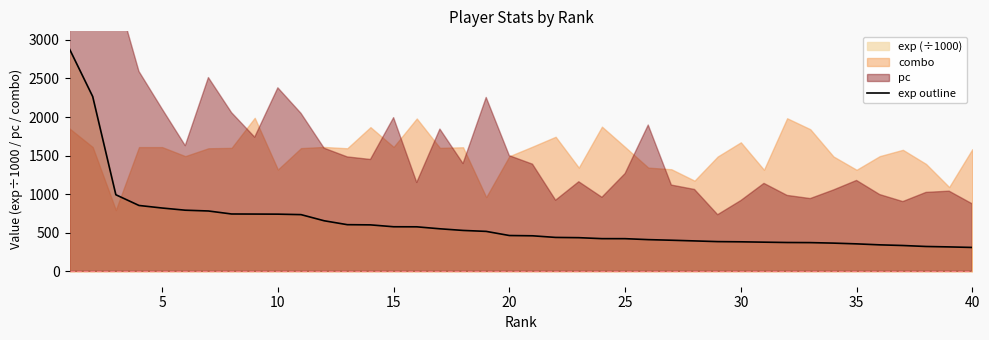

What is the highest value of the exp outline series?

2880.7